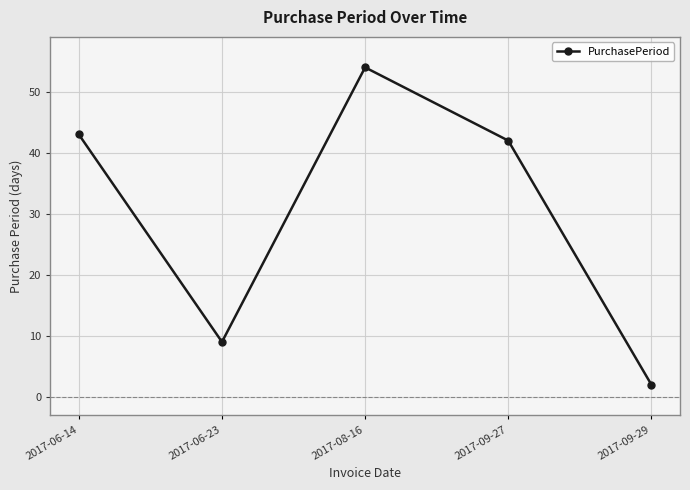

What is the smallest value displayed?

2